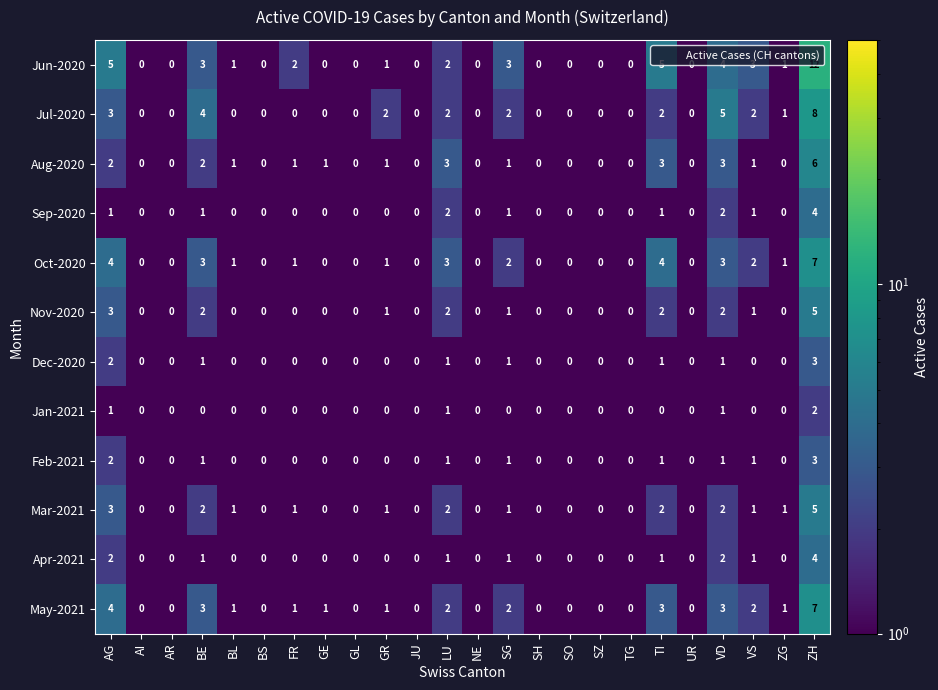

What is the maximum value shown in the chart?

12